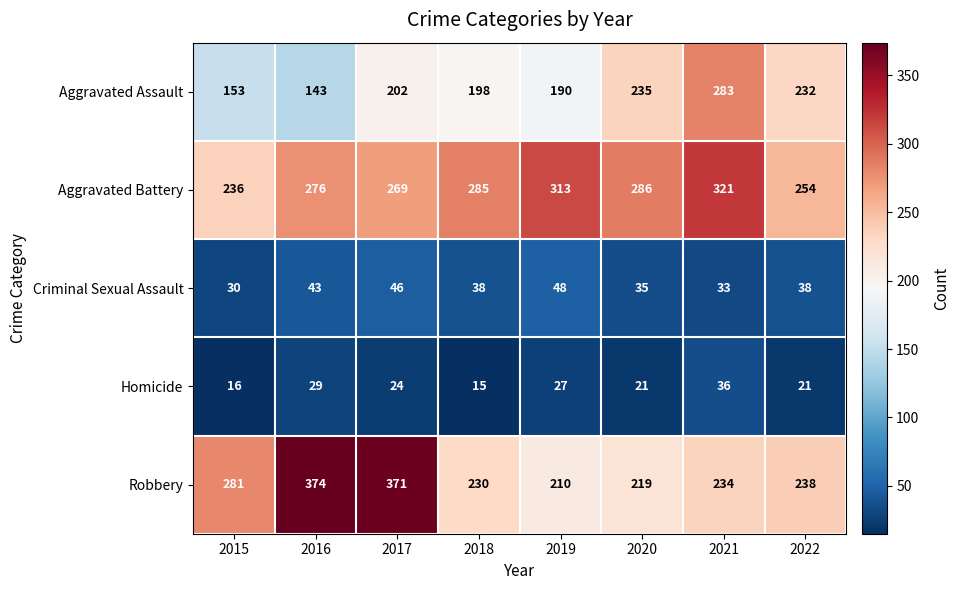

At which label is Aggravated Assault closest to 213?

2017